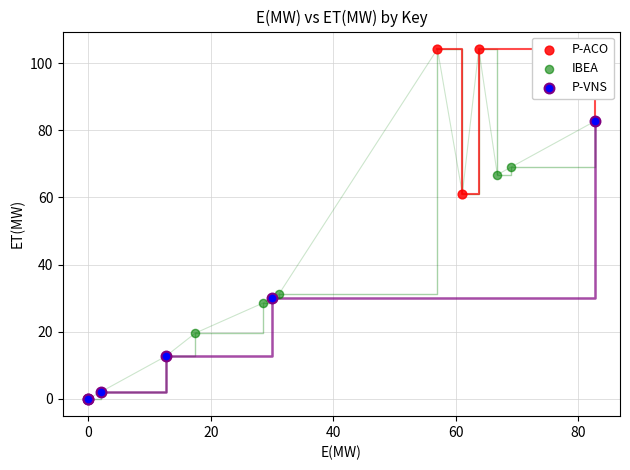

Which series has the largest Y range (max minus min)?

P-VNS